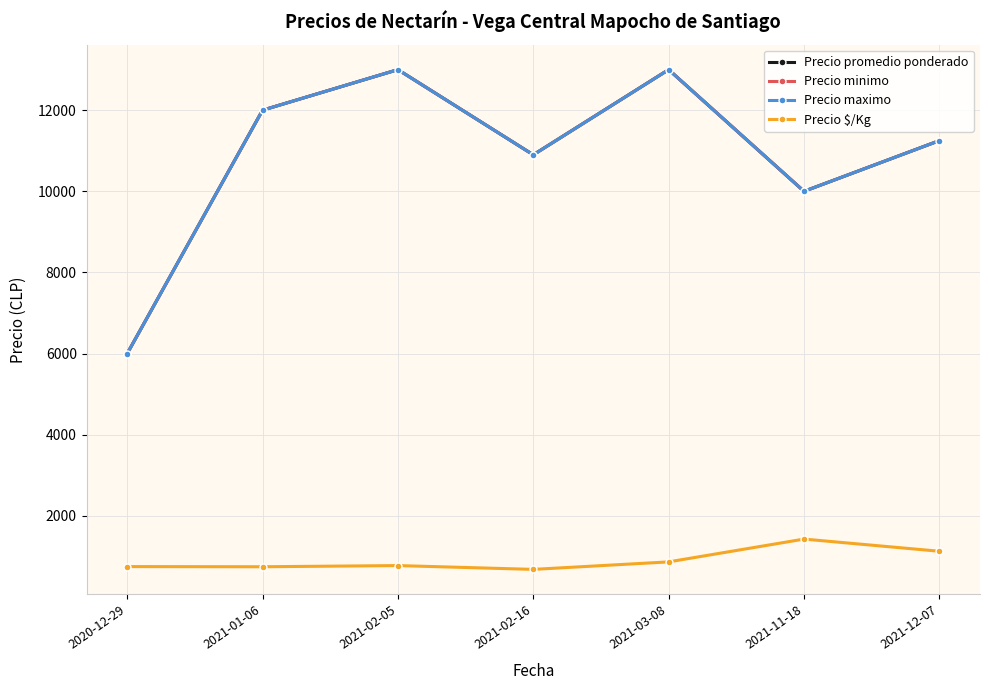

Does the chart have visible grid lines?

Yes